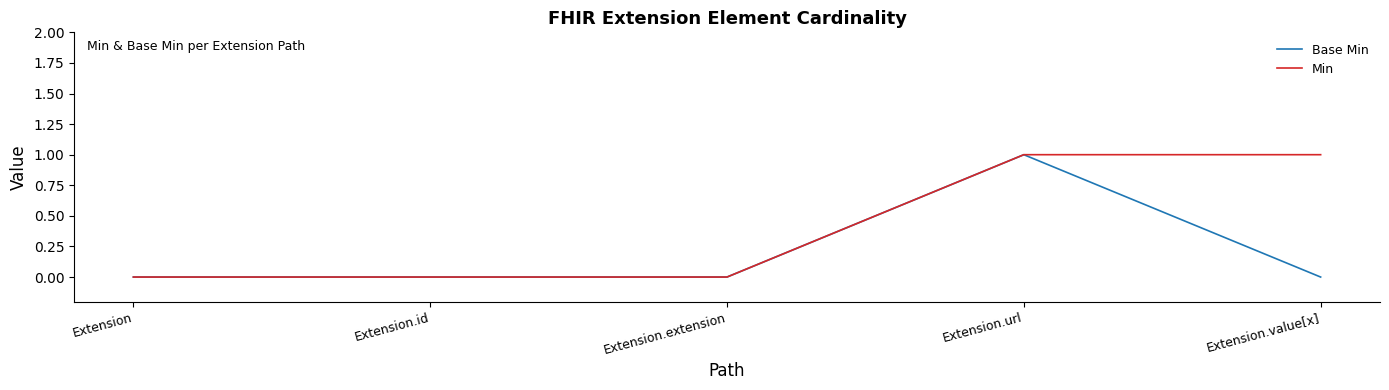

What is the sum of all Min values?

2